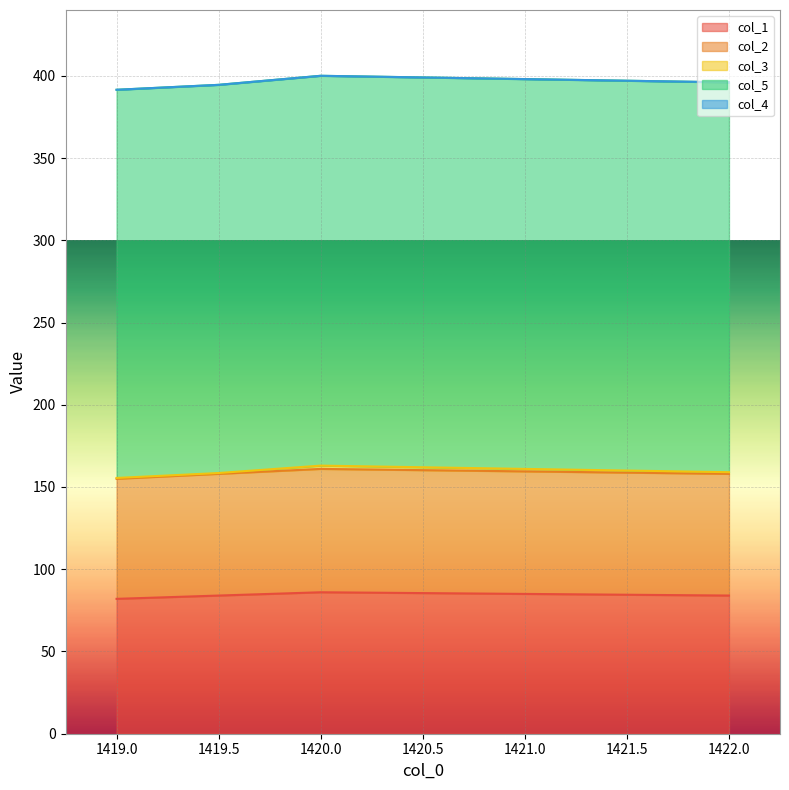

What is the lowest value of the col_2 series?

73.0